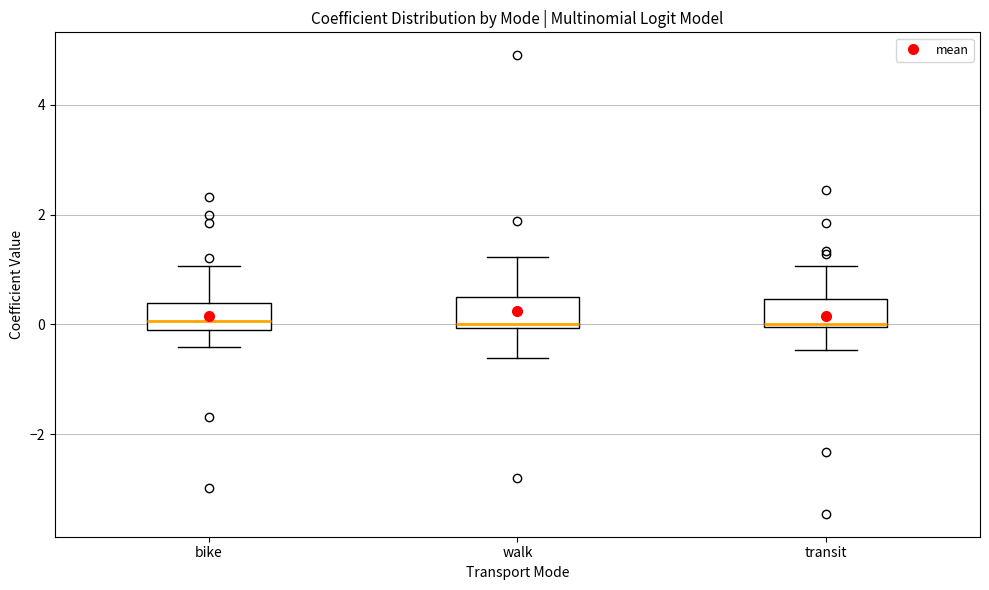

Reading left to right, transcribe this box plot: for each box, give where its median line is, the range the box spans, and where its two whiskers end, as read against the y-axis. The values are not printed on the chart, so give them approximately, as read against the axis.

bike: median 0.0, box -0.2 to 0.4, whiskers -0.4 to 1.0
walk: median 0.0 (just above the box's lower edge), box 0.0 to 0.4, whiskers -0.6 to 1.2
transit: median 0.0, box 0.0 to 0.4, whiskers -0.4 to 1.0